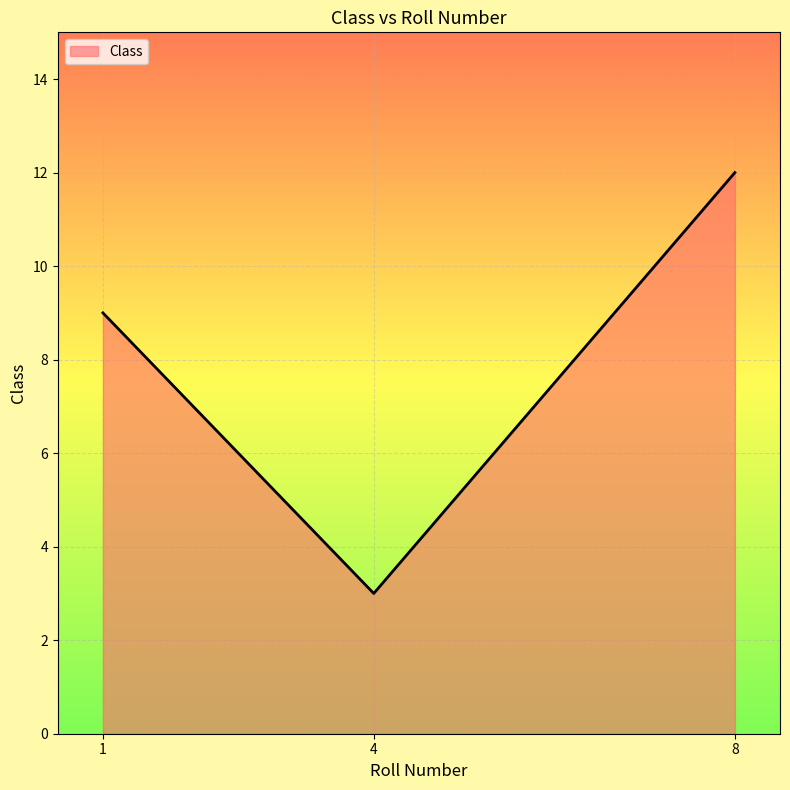

Does the chart have visible grid lines?

Yes